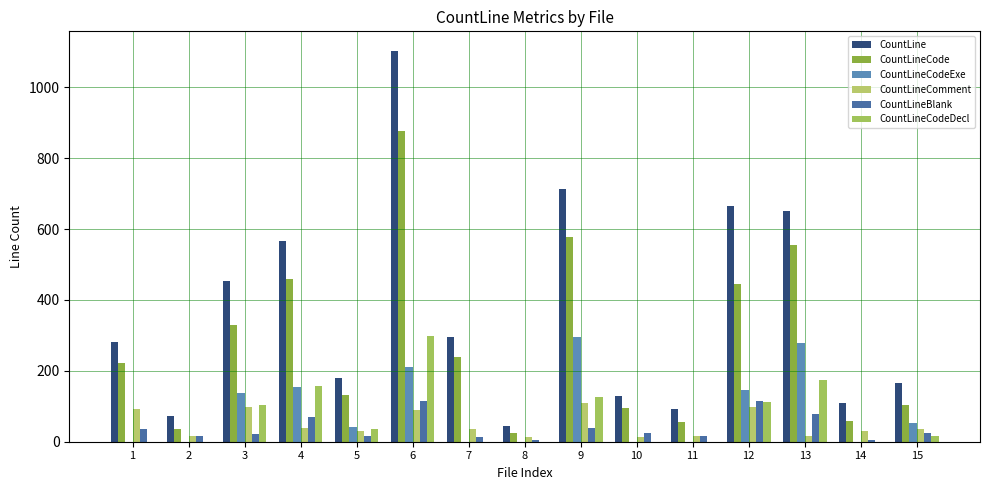

List the series in order of their peak value, highest first.

CountLine, CountLineCode, CountLineCodeDecl, CountLineCodeExe, CountLineBlank, CountLineComment